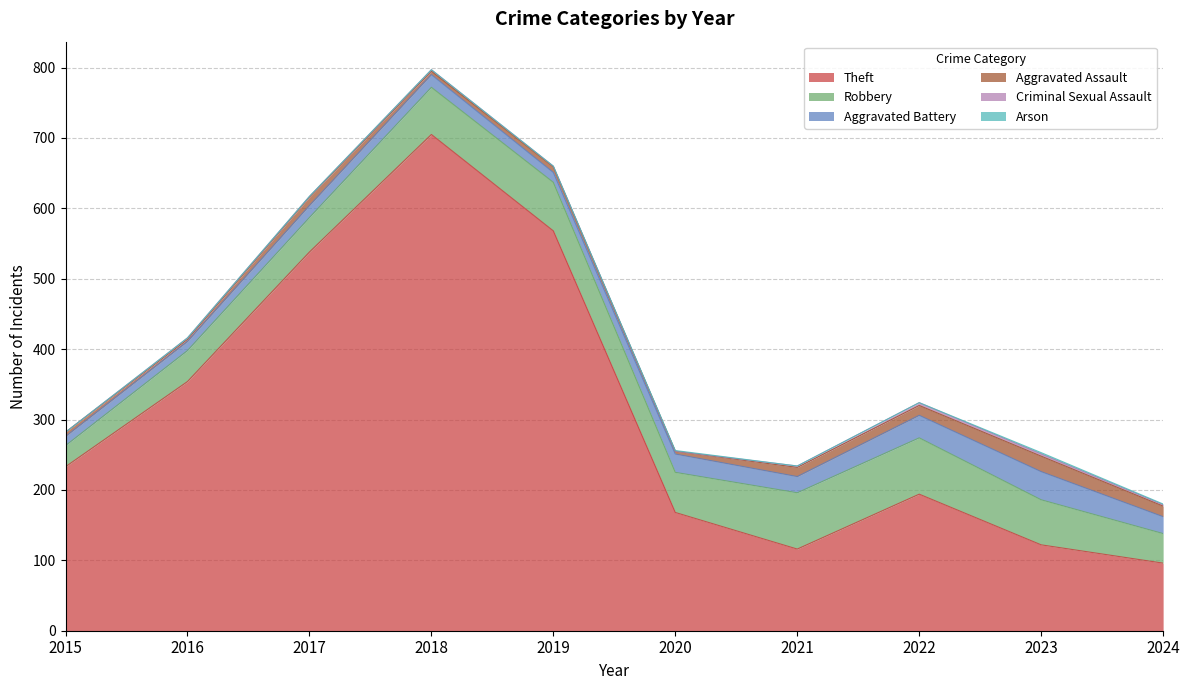

The value of Criminal Sexual Assault at 2019 is 1. True or false?

False